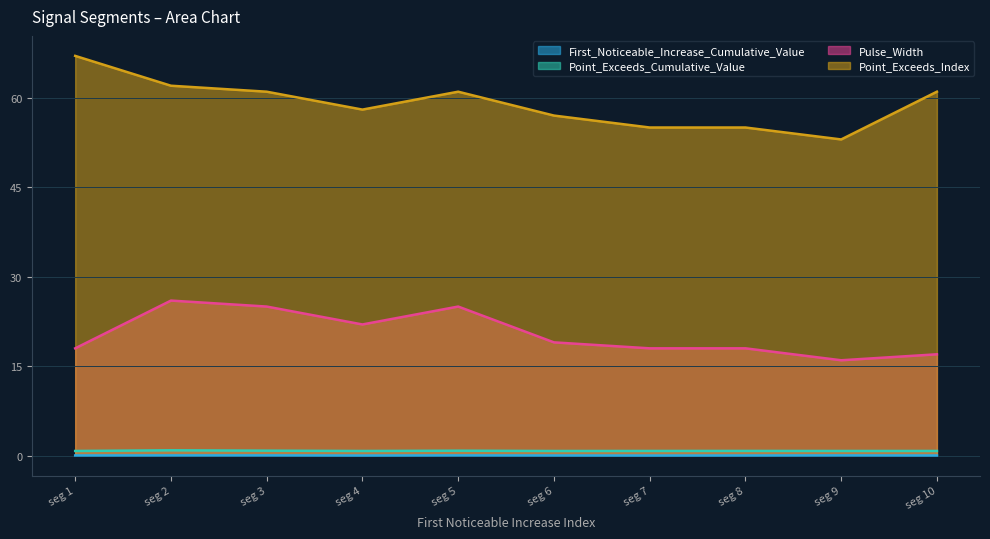

True or false: Point_Exceeds_Cumulative_Value and First_Noticeable_Increase_Cumulative_Value cross at least once.

False